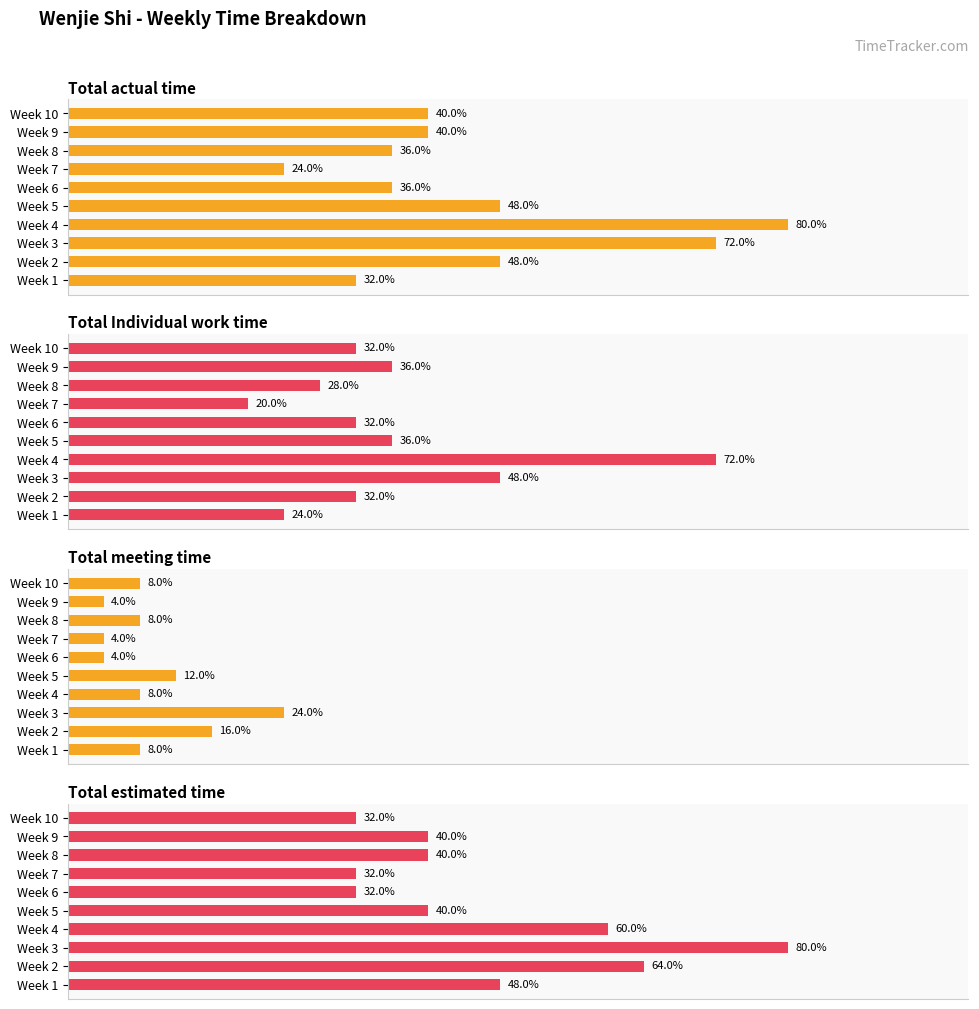

Which series has the largest total across all categories?

Total estimated time